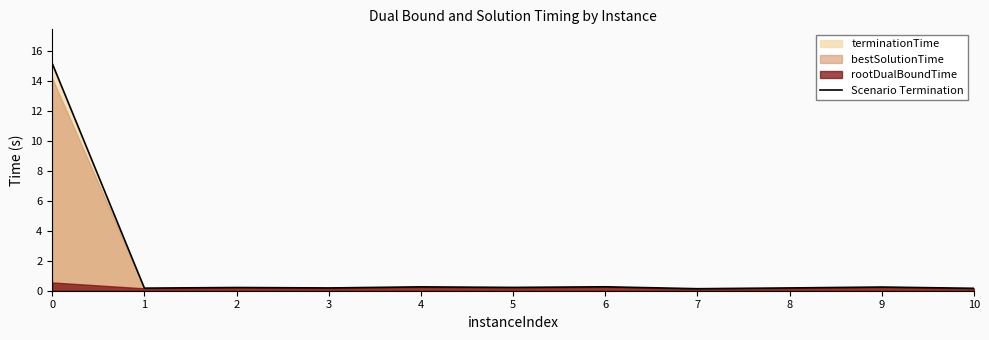

What is the greatest value displayed?

15.2